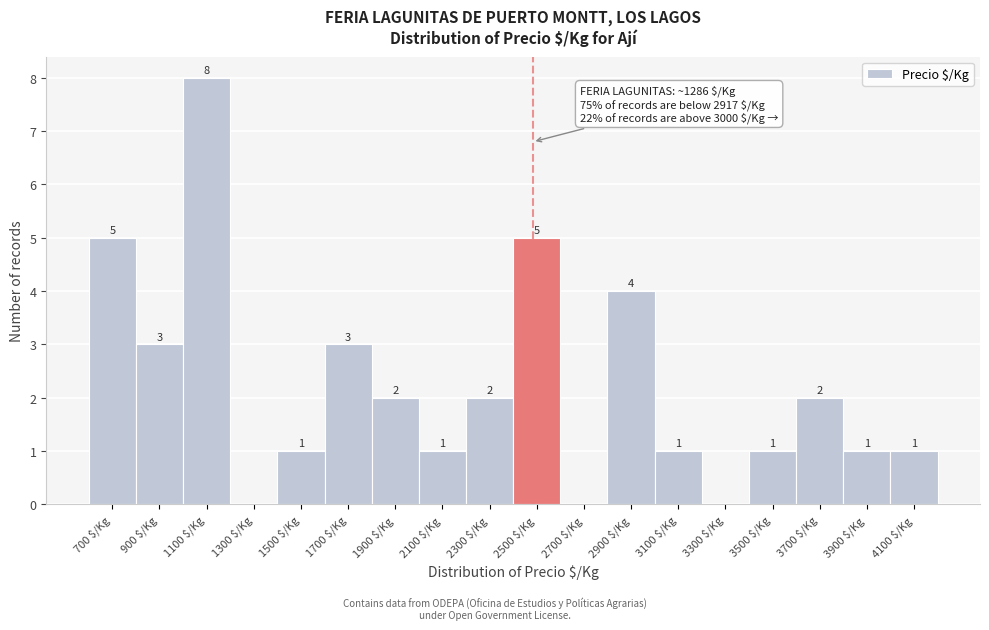

At which label does the data first exceed 2?

700 $/Kg